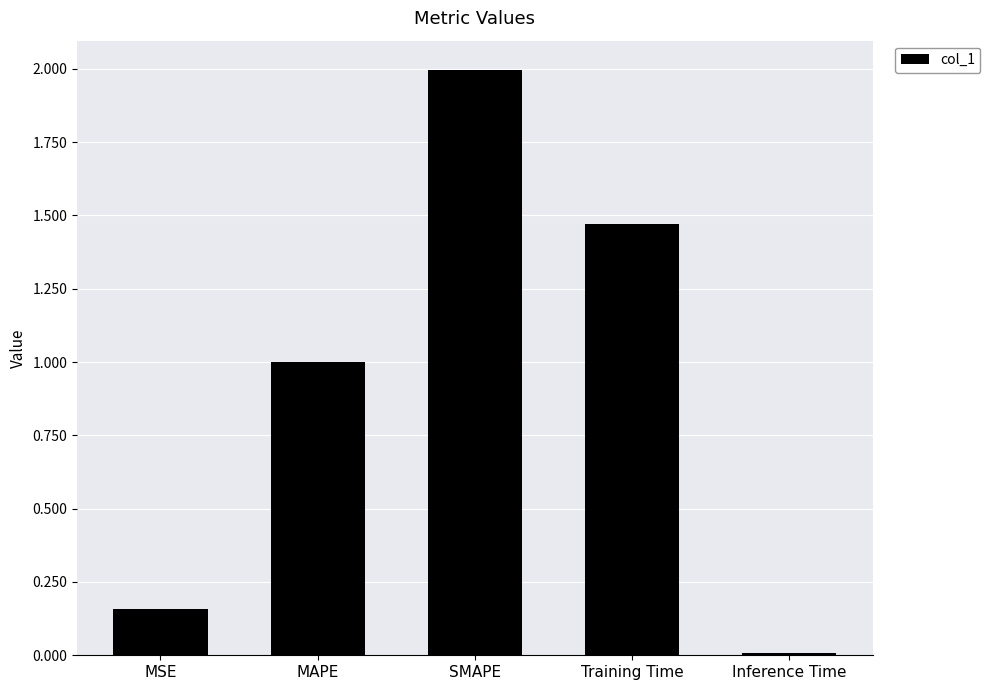

What is the label of the 4th bar from the left?

Training Time